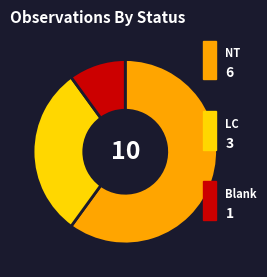

Does any single category account for the majority?

Yes